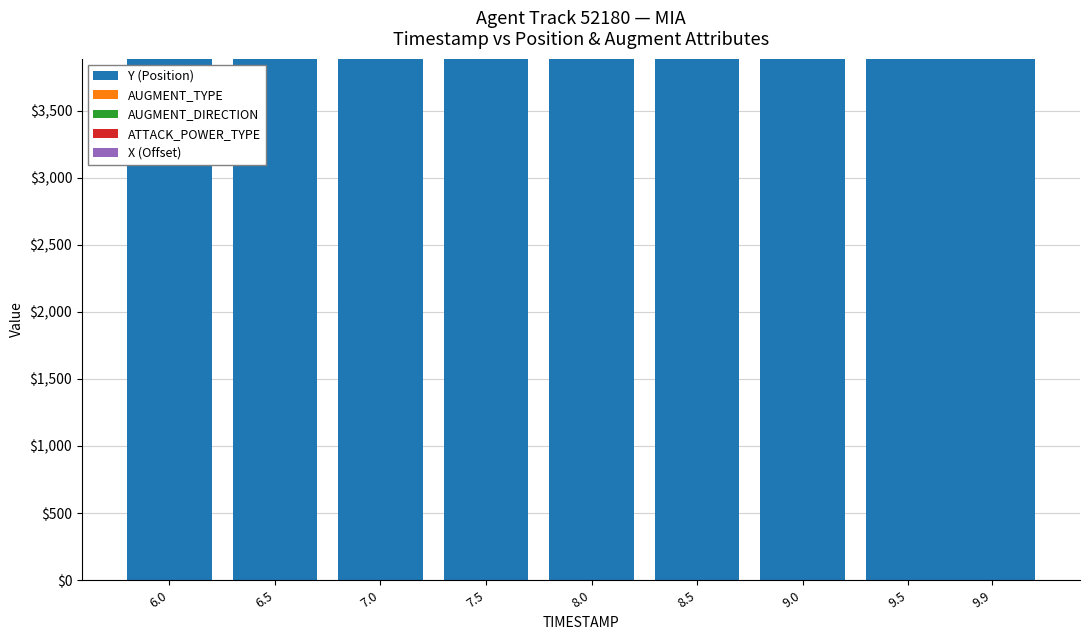

What is the maximum value for Y (Position)?

3886.4